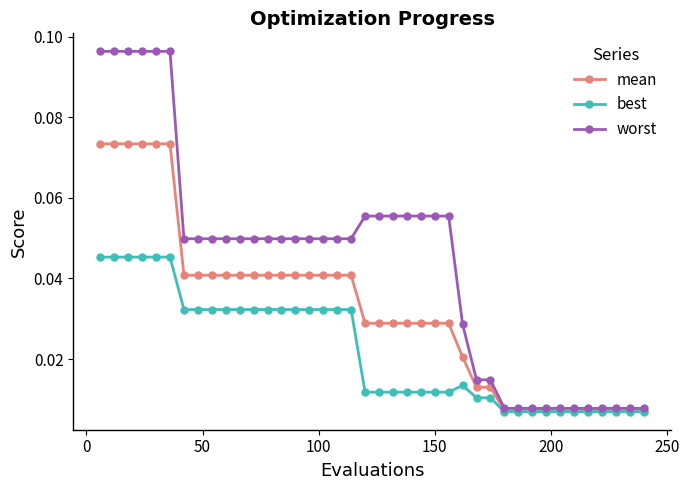

Rank the series by their average value, from highest to lowest.

worst, mean, best